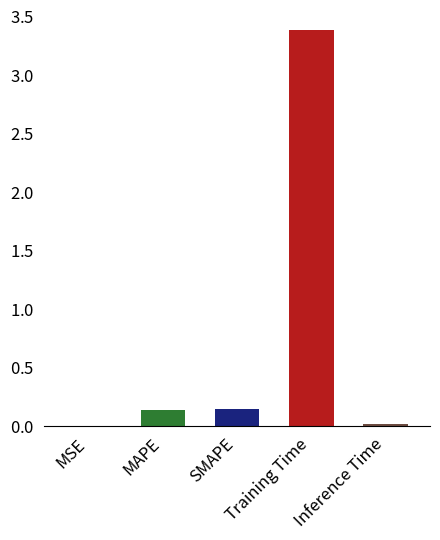

True or false: the data shows 0.2 at MAPE.

False